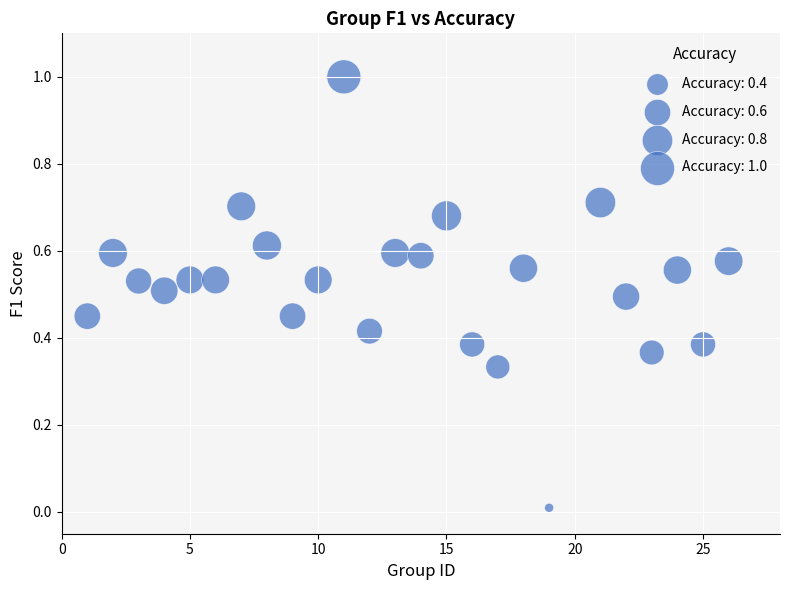

What is the range of Y values (max minus min)?

1.0